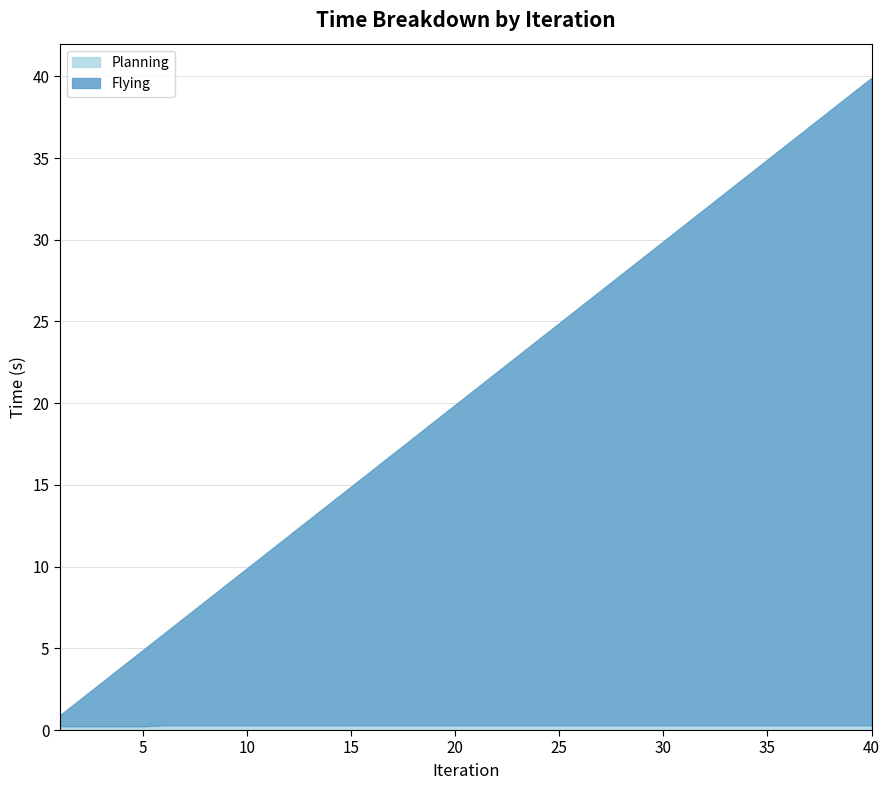

How many lines are shown in the chart?

2